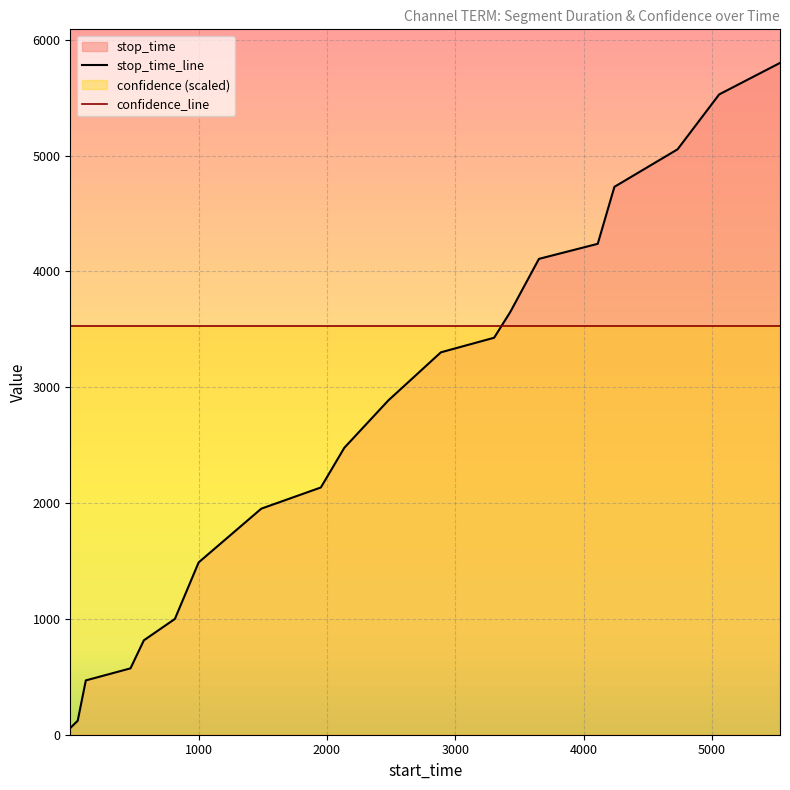

Reading left to right, what are all the values shown in this chart?

1=58	59=121	122=469	470=573	574=815	816=1000	1001=1488	1489=1952	1953=2135	2136=2478	2479=2887	2888=3302	3303=3428	3429=3651	3652=4109	4110=4239	4240=4731	4732=5055	5056=5529	5530=5801